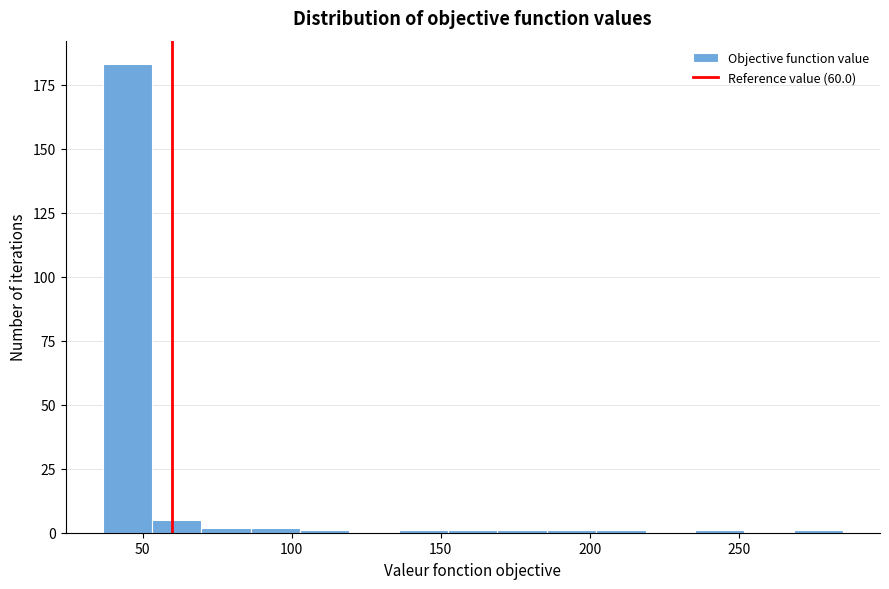

Around what value on the x-axis is the tallest bar? Give the approximate position of its centre, as read against the axis.

45